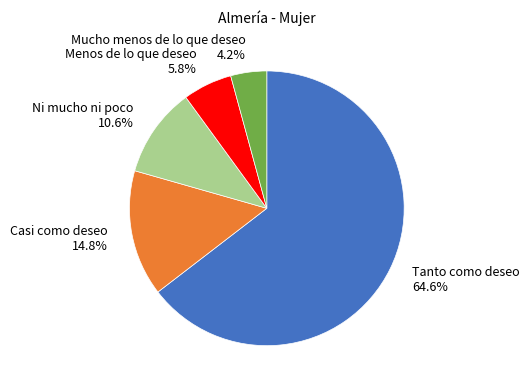

To the nearest percent, what portion does Mucho menos de lo que deseo represent?

4%